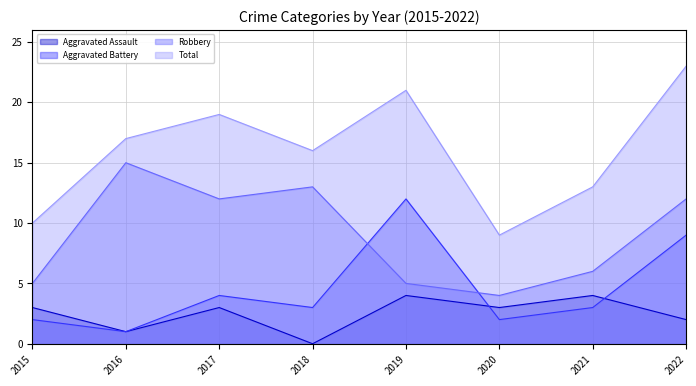

How many values in the Aggravated Battery series are below 3?

3